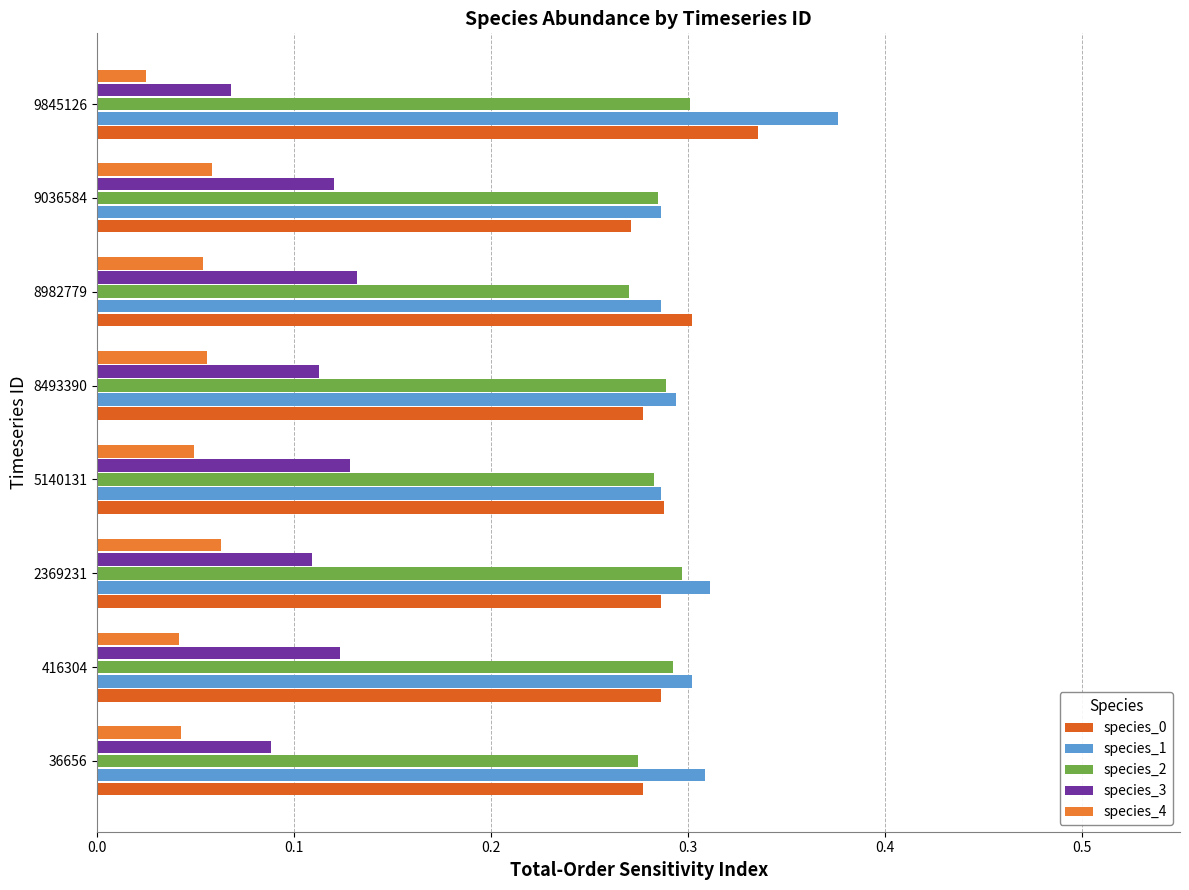

At which category is the sum across all series the highest?

9845126